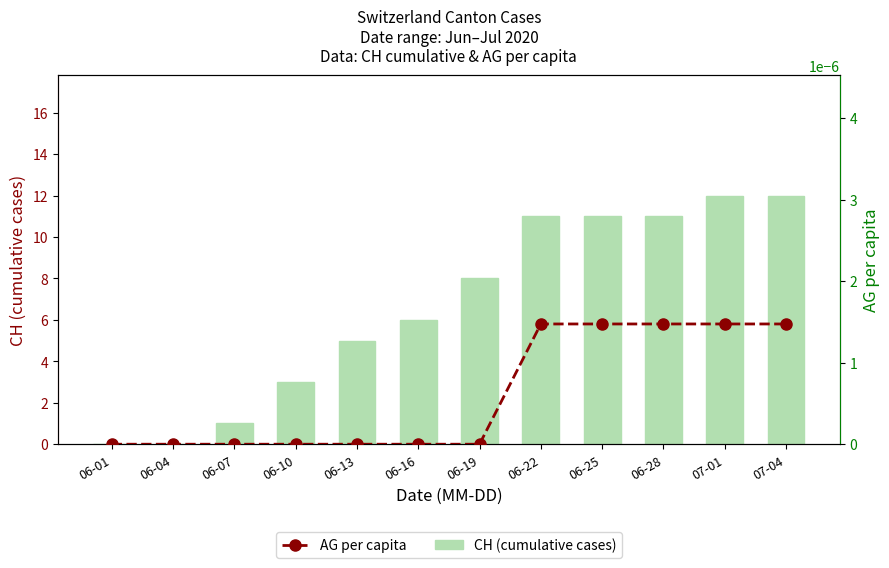

What is the difference between the maximum and minimum values in the CH (cumulative cases) series?

12.0